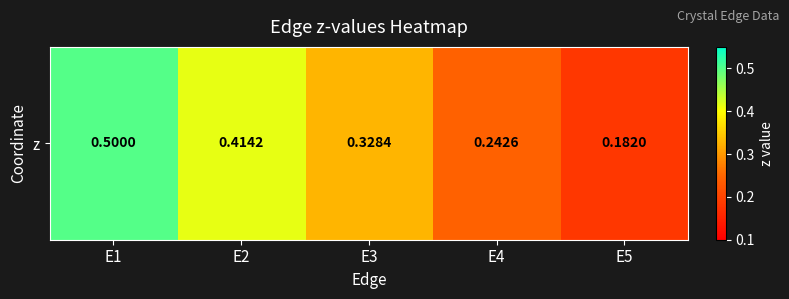

Is it true that the value at E1 is 0.5?

True